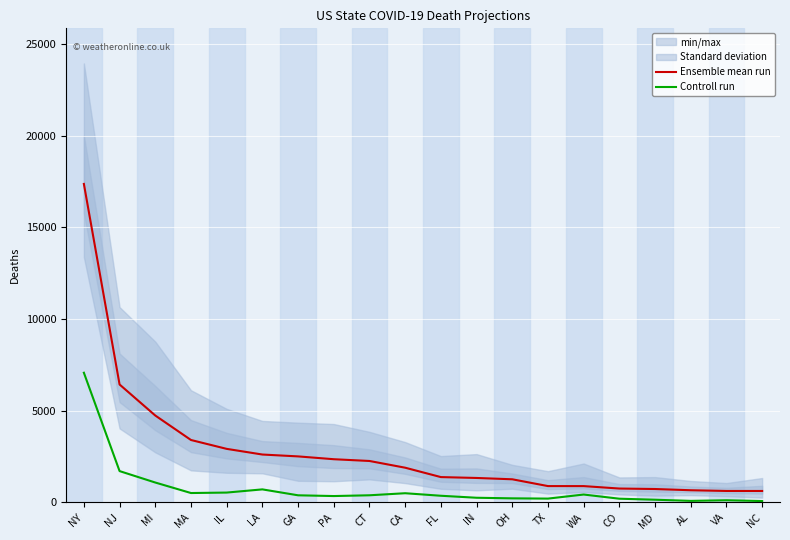

At which category does the chart reach its peak across all series?

NY